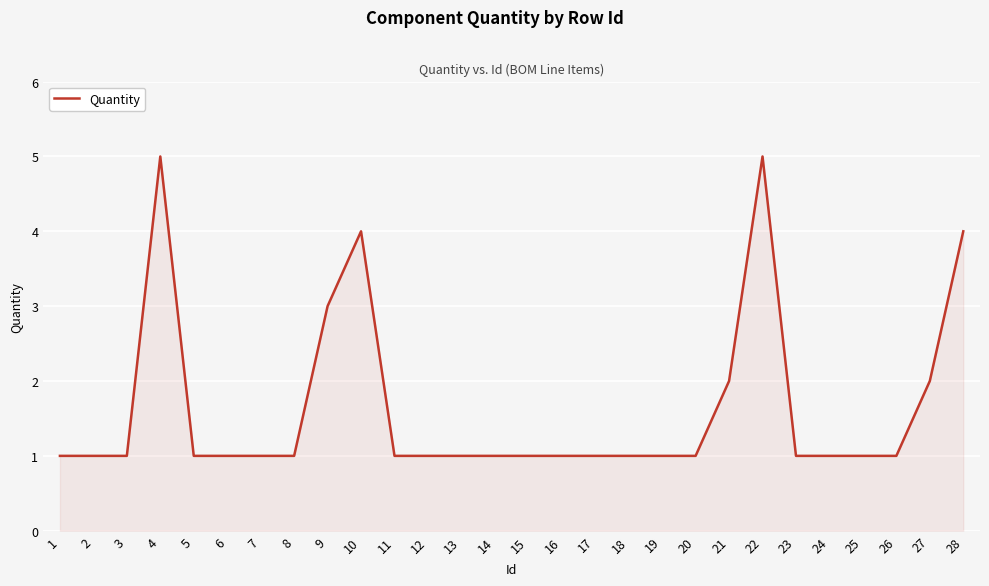

The chart shows a value of 0 at 3. True or false?

False